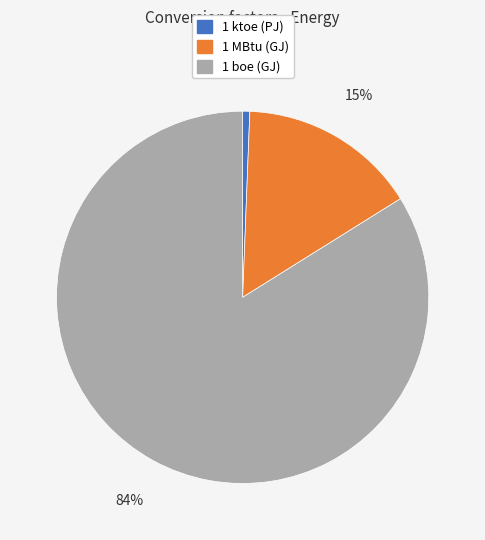

Rank the categories by value from lowest to highest.

1 ktoe (PJ), 1 MBtu (GJ), 1 boe (GJ)